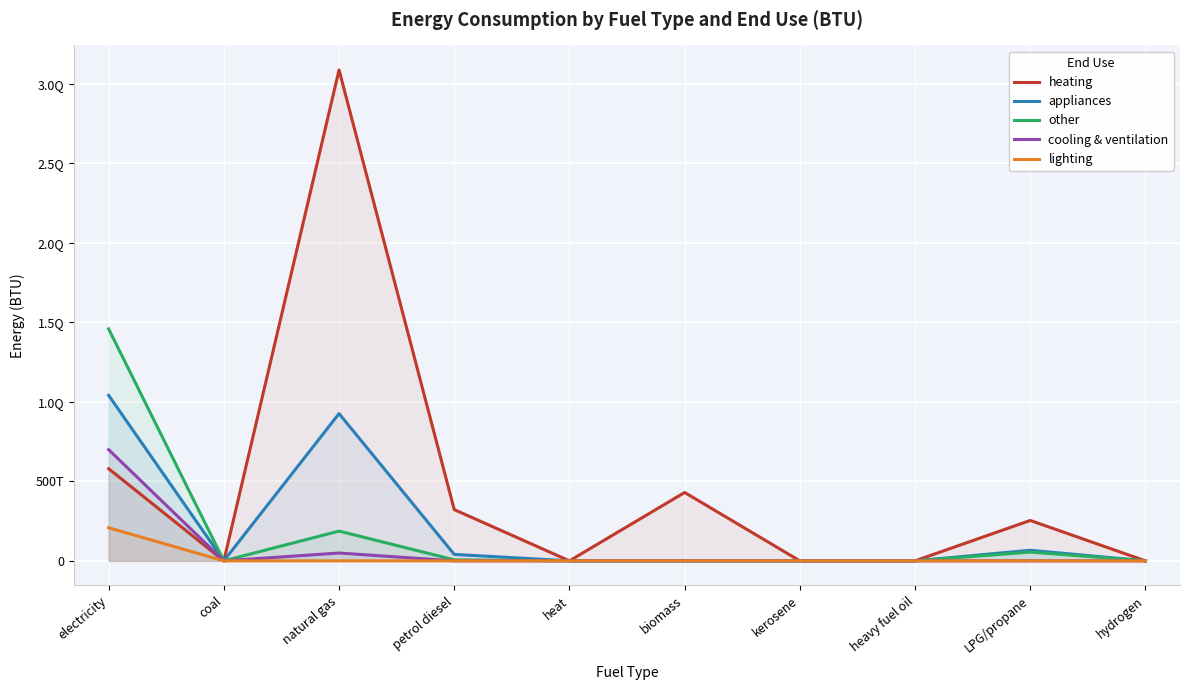

How many categories are shown in the chart?

10